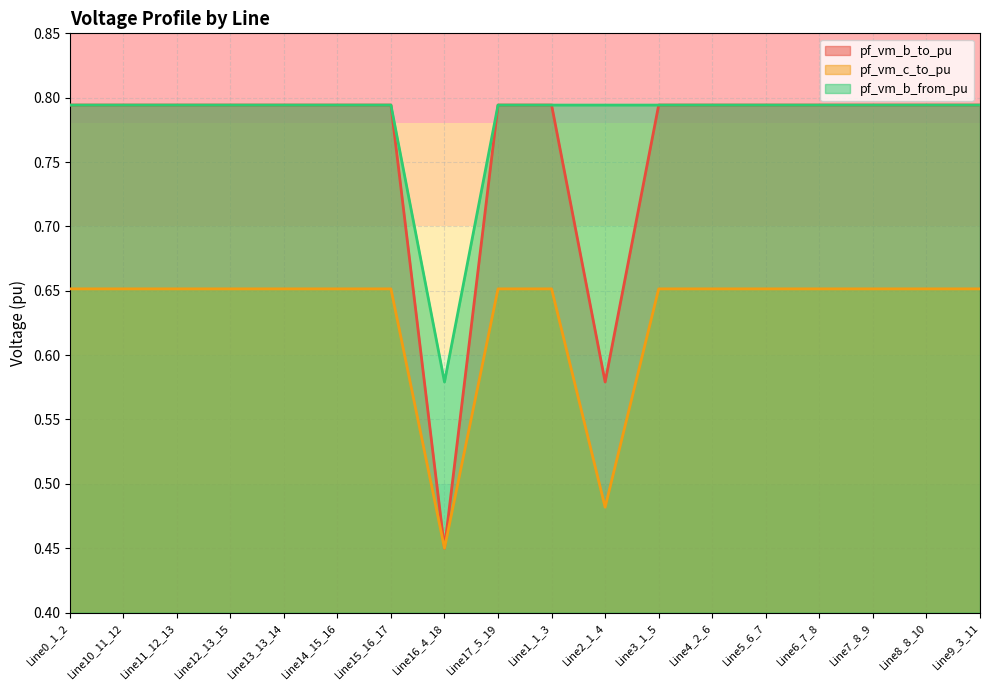

What is the difference between the second highest and second lowest values in the pf_vm_b_to_pu series?

0.2